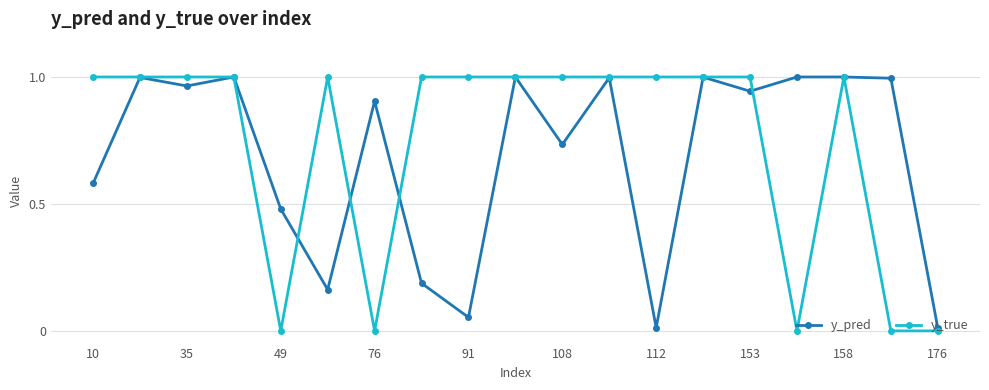

After their last crossing, which series has the higher values: y_pred or y_true?

y_pred